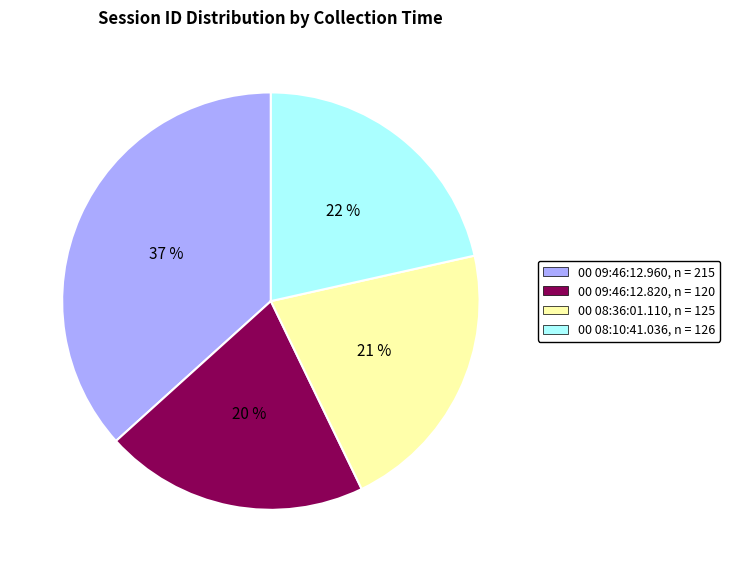

Count the number of slices in the pie.

4